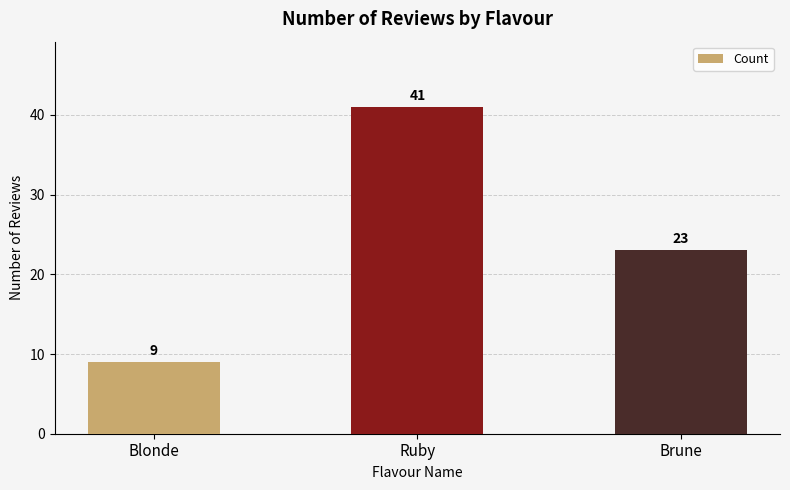

What is the average value?

24